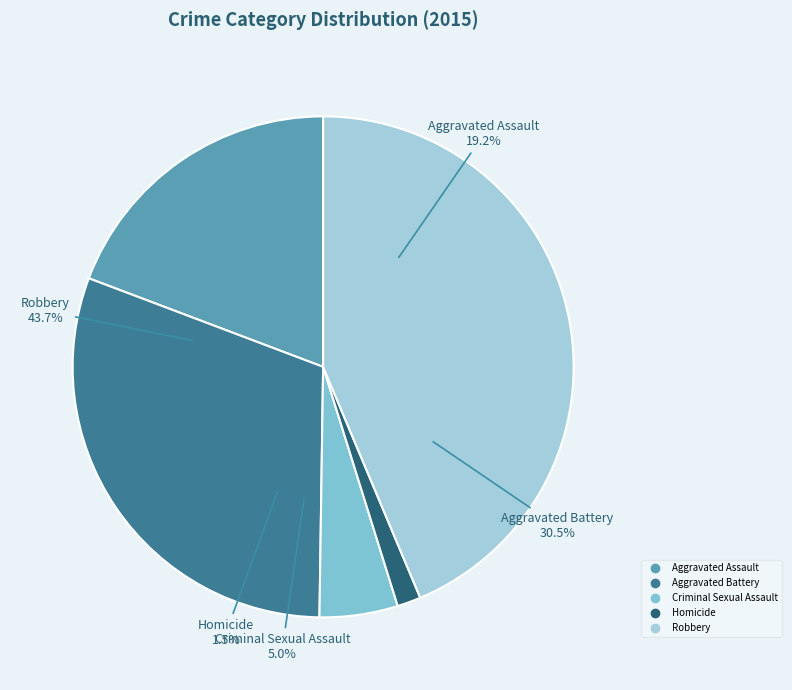

To the nearest percent, what is the average slice percentage?

20%